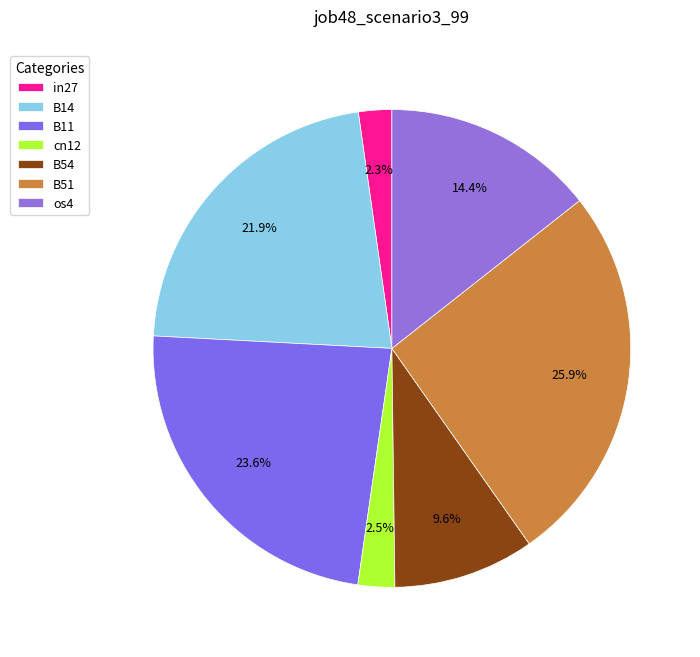

Which category has the biggest portion of the pie?

B51